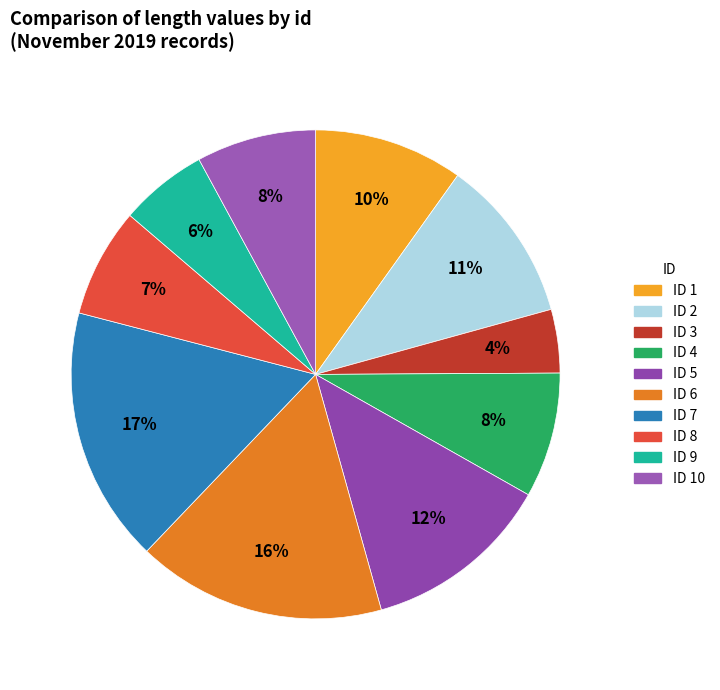

Count the number of slices in the pie.

10